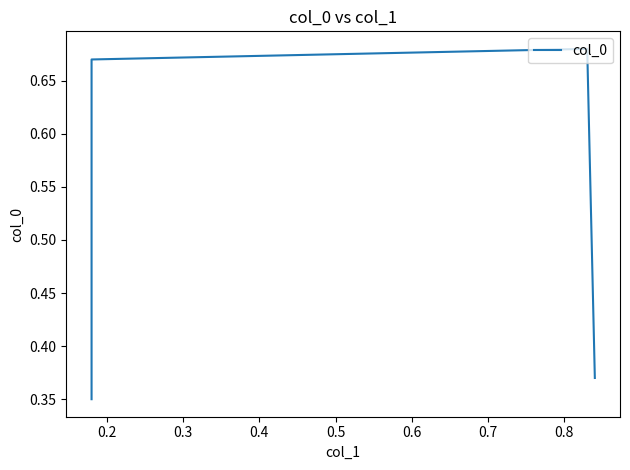

What is the minimum value shown in the chart?

0.3